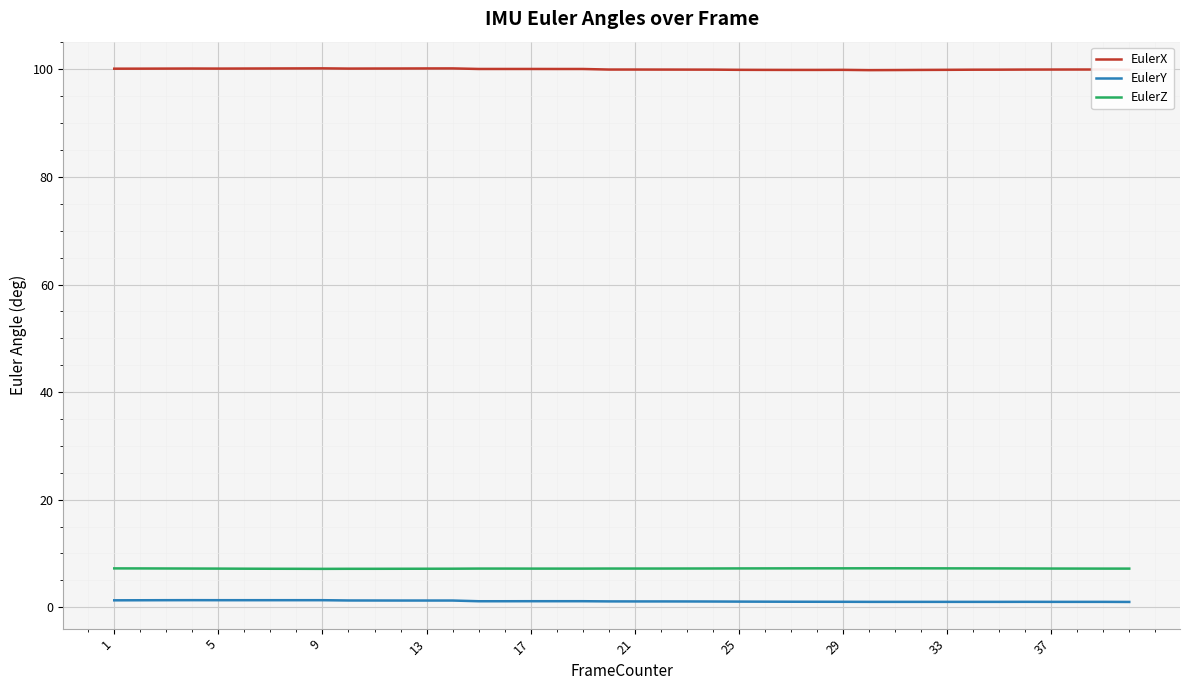

Rank the series by their maximum value, from highest to lowest.

EulerX, EulerZ, EulerY